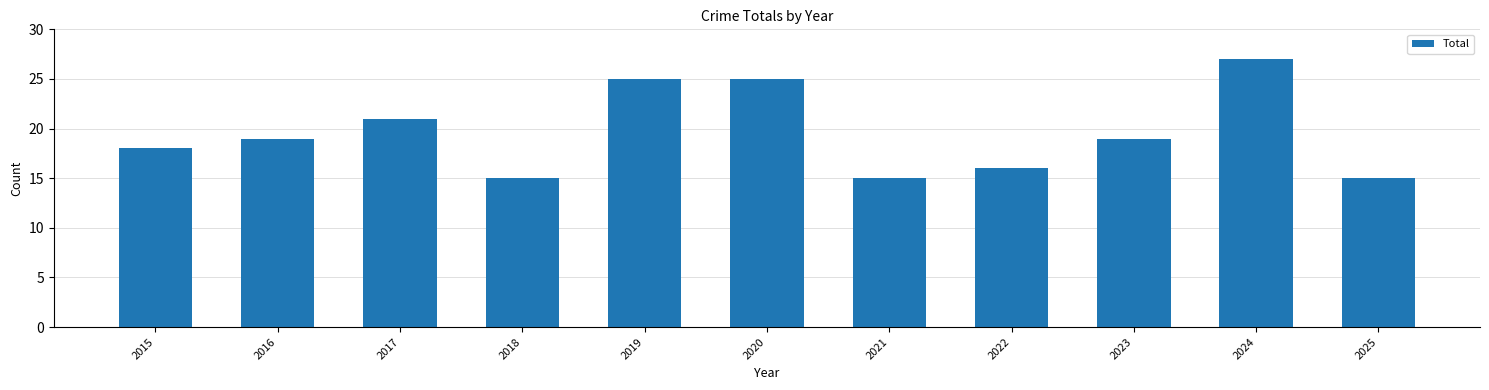

What is the smallest value displayed?

15